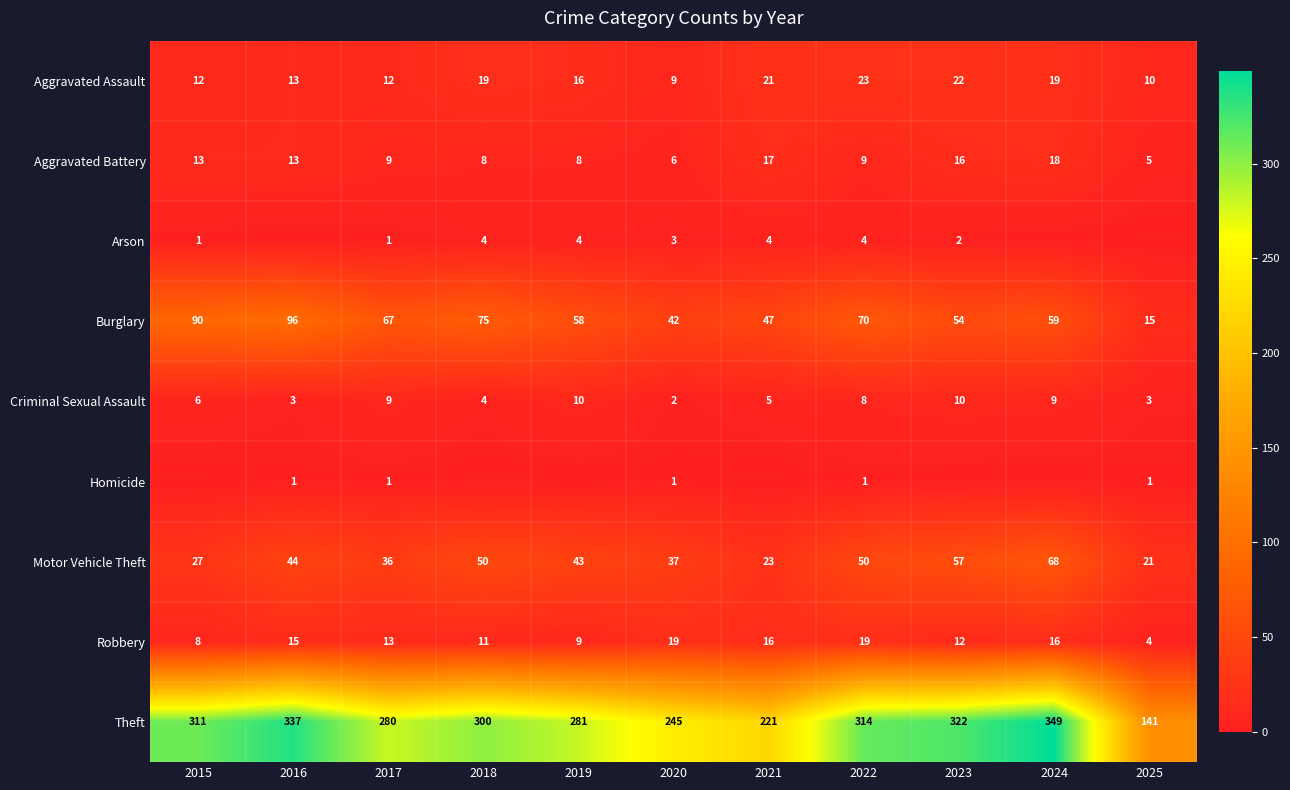

At which category is the sum across all series the highest?

2024